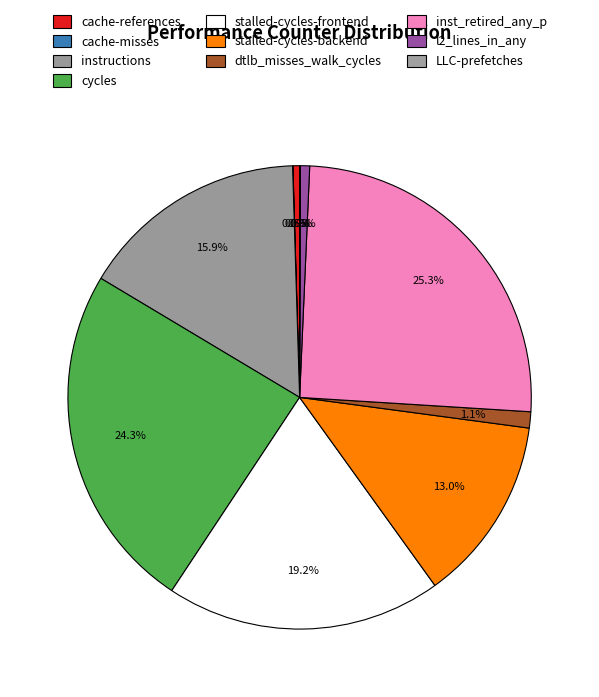

How much of the chart is everything except cache-references?

99.5%